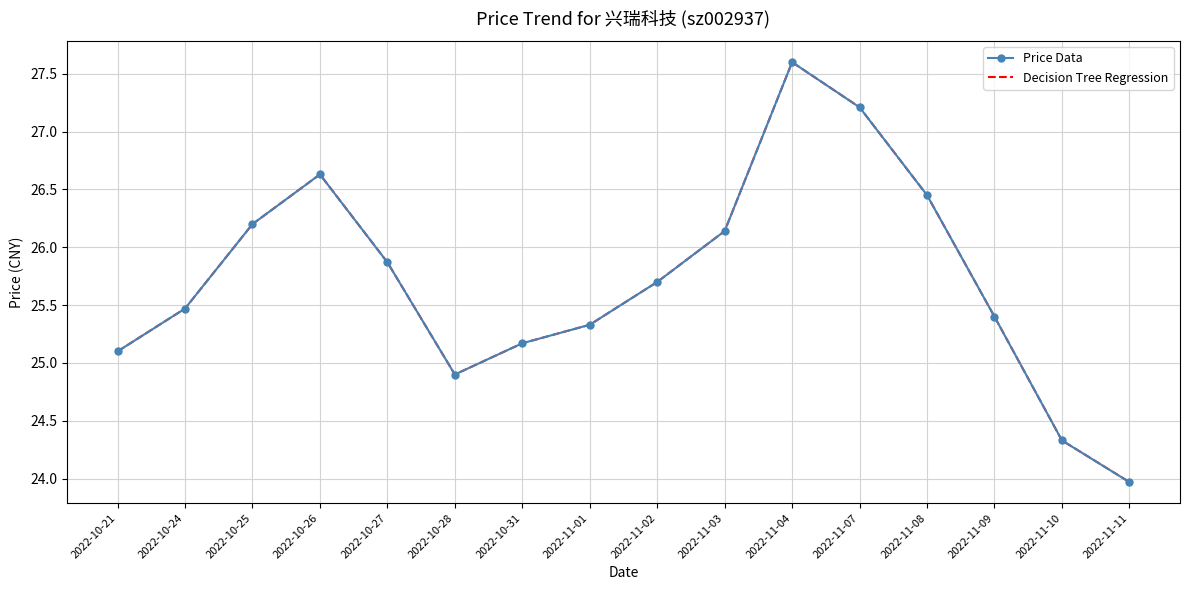

What is the maximum value for Decision Tree Regression?

27.6